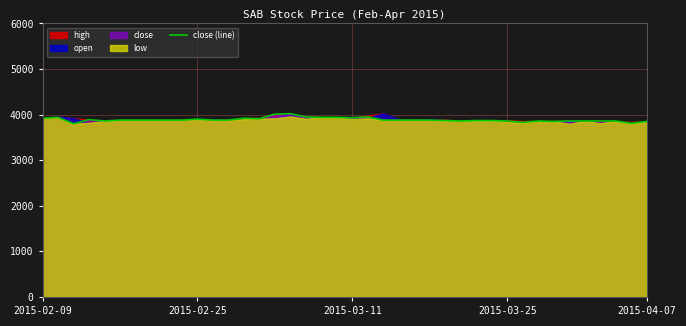

What is the difference between the values at 17 and 31?

120.0